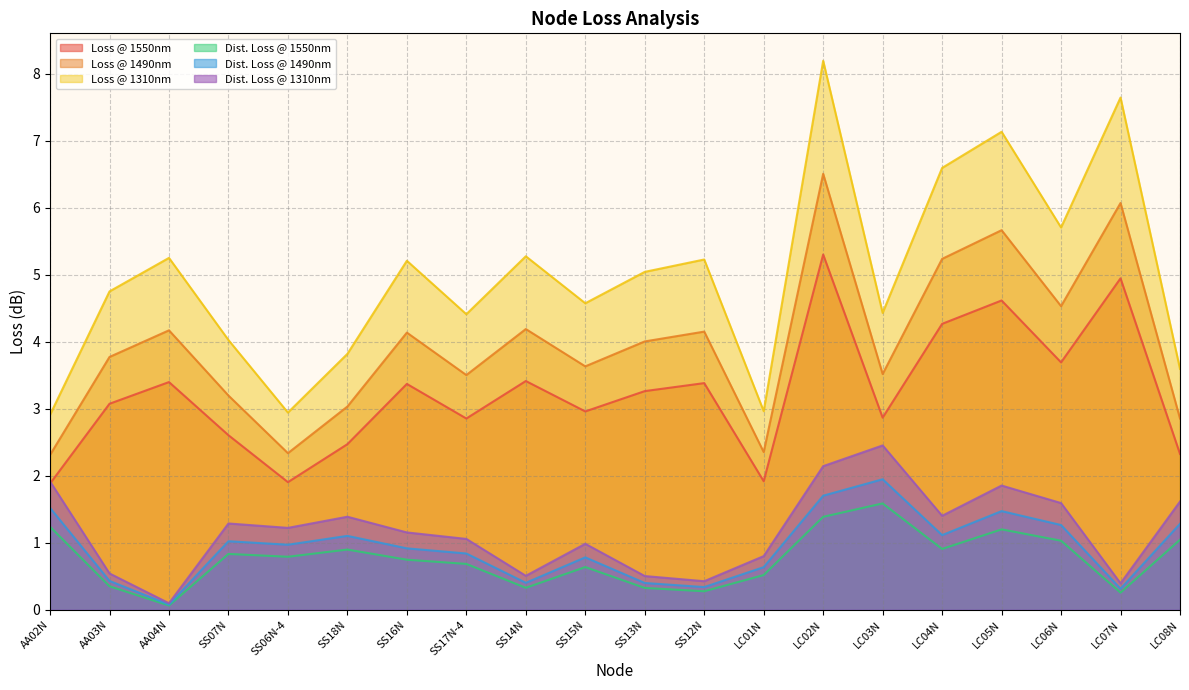

Which category has the highest value in the Loss @ 1490nm series?

LC02N